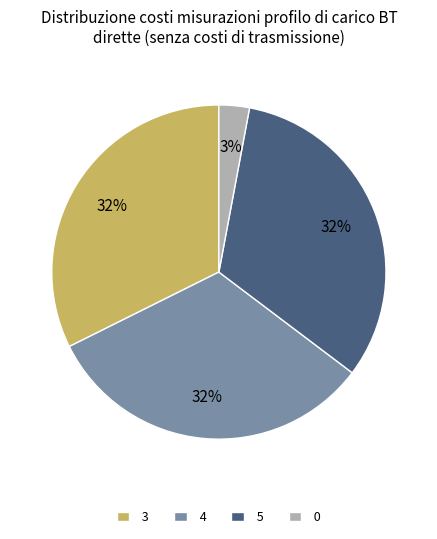

What percentage is the 4 slice, to the nearest percent?

32%